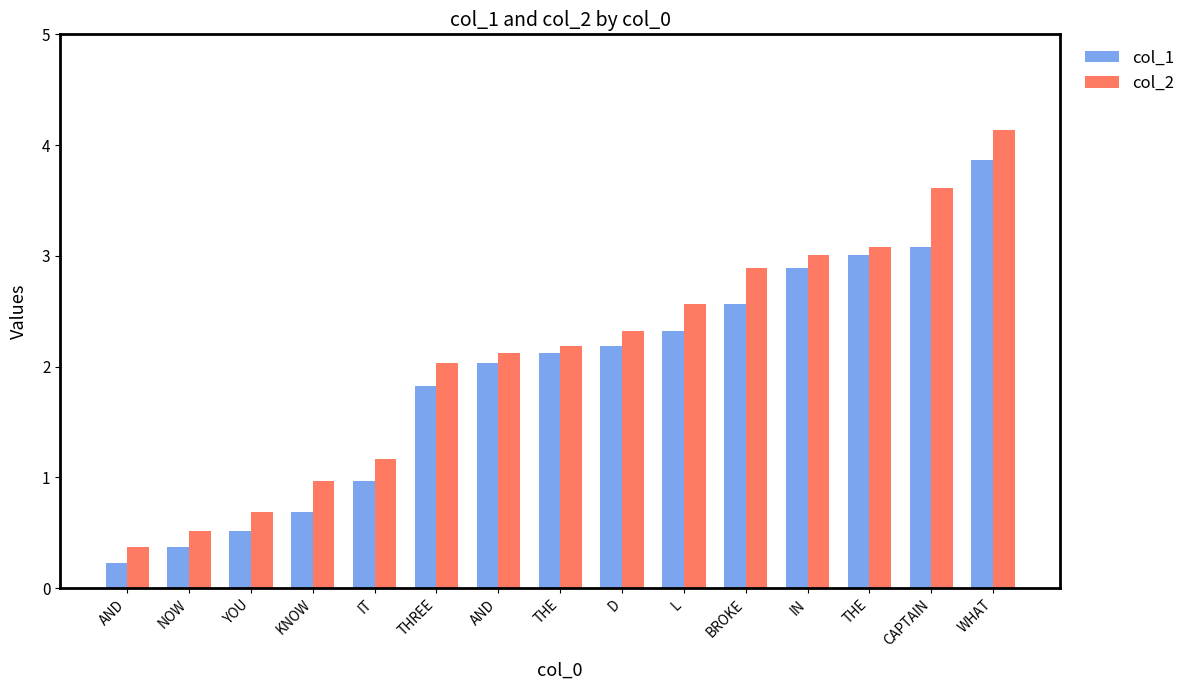

How many series are shown in this chart?

2